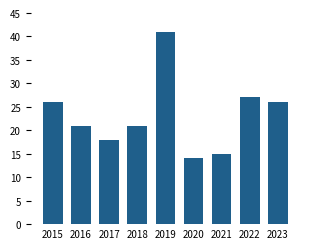

Are the bars horizontal?

No